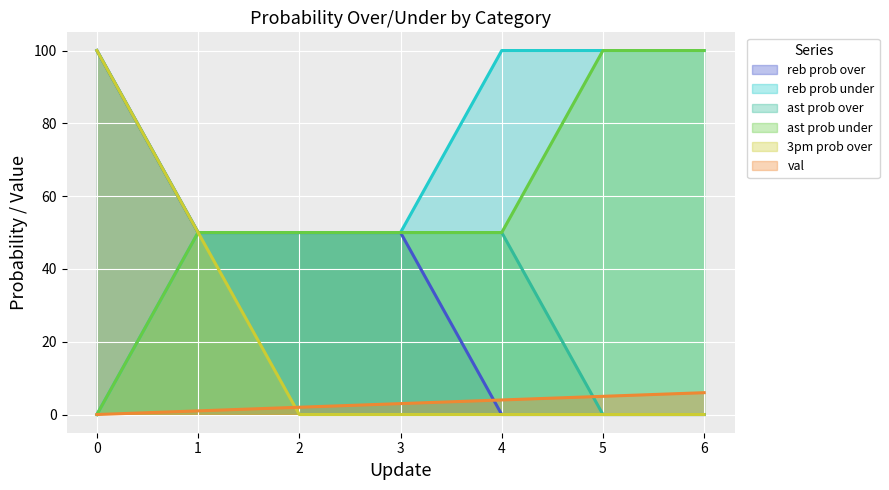

Count the 3pm prob over values in the range 0 to 50.

6